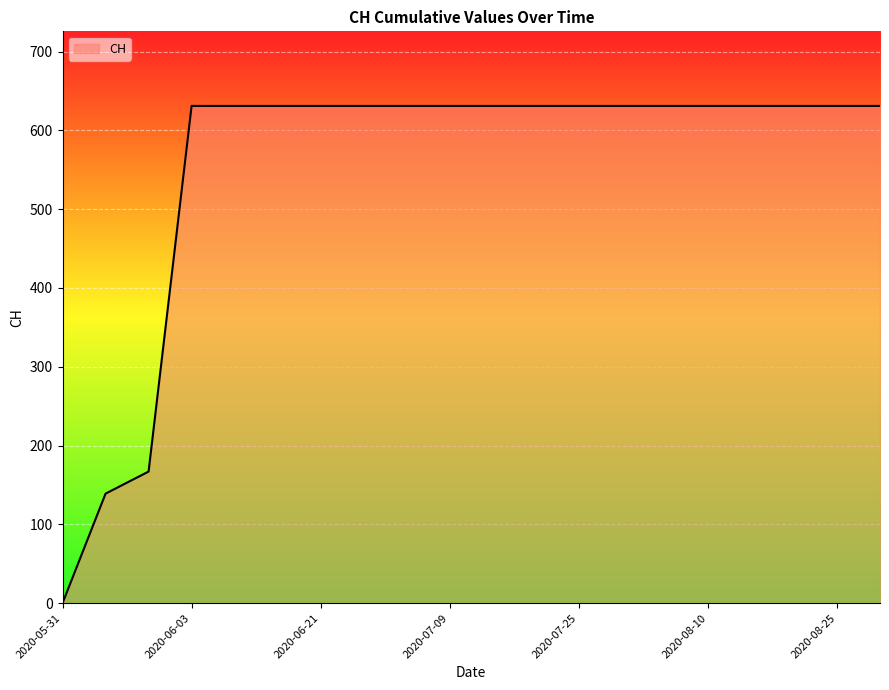

What is the difference between the maximum and minimum values?

631